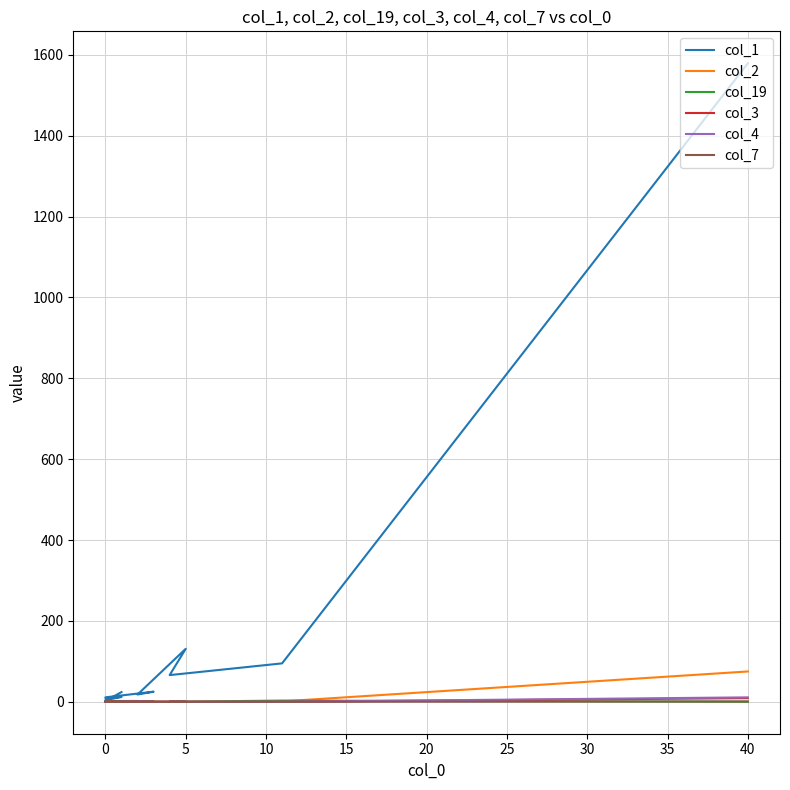

What are all the series names shown in the legend?

col_1, col_2, col_19, col_3, col_4, col_7